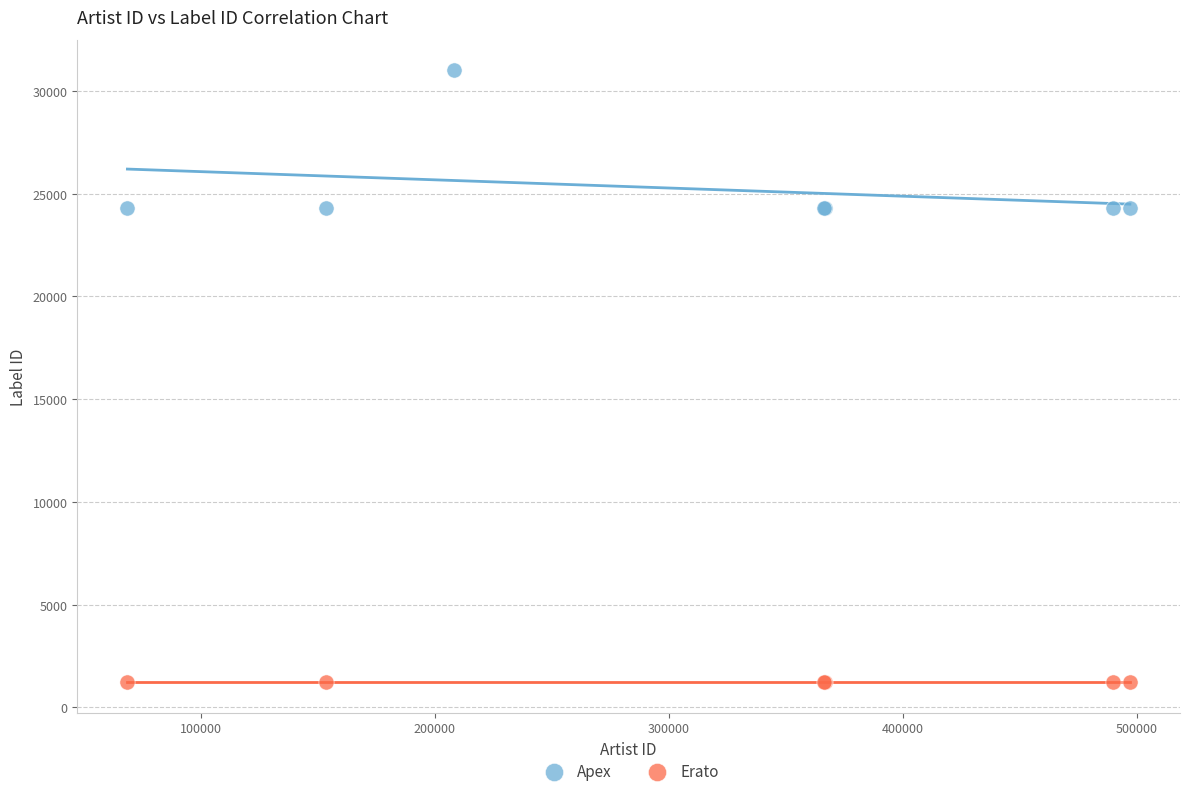

Which series contains the lowest Y value?

Erato